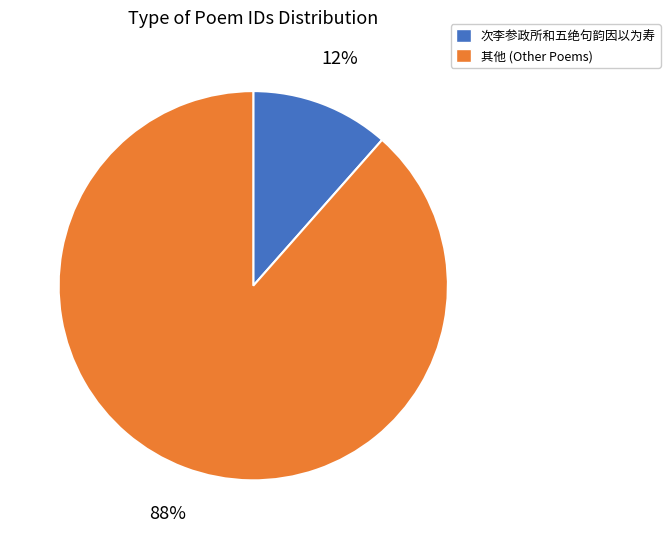

To the nearest percent, what portion does 其他 (Other Poems) represent?

88%